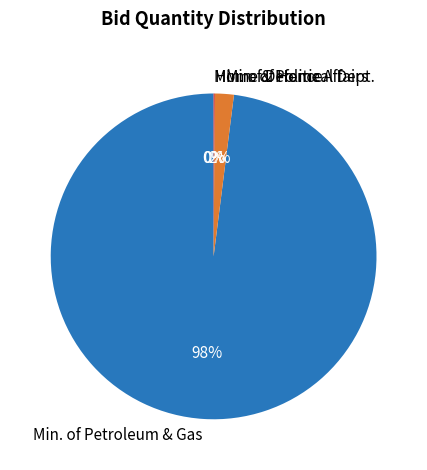

Which slice represents more than half of the pie?

Min. of Petroleum & Gas